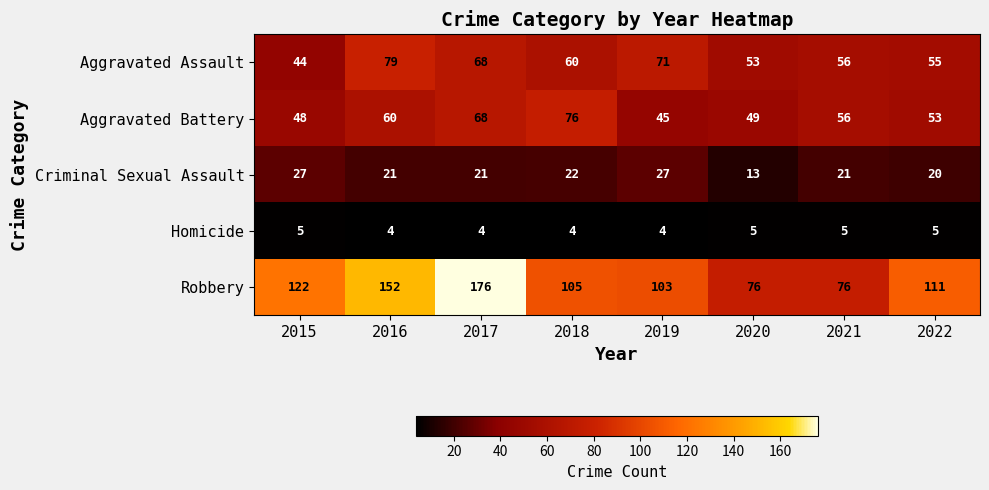

At which category is the sum across all series the highest?

2017